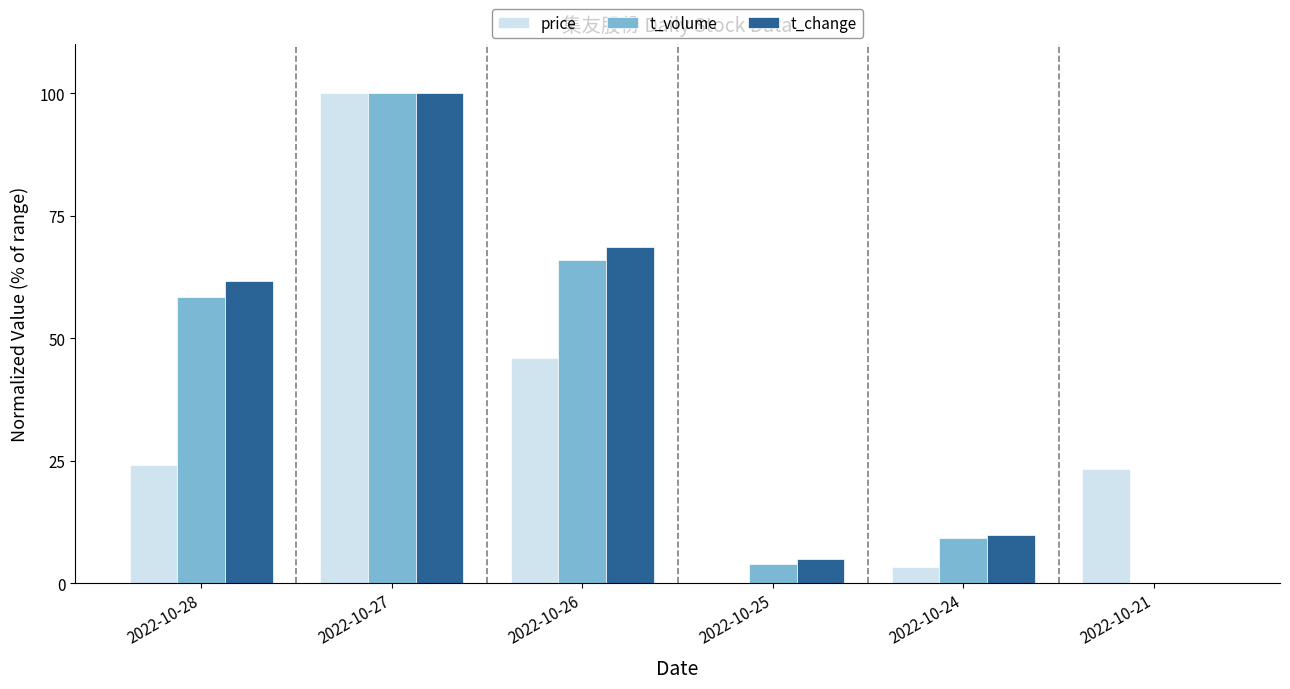

Reading left to right, extract all data points from this chart.

price: 2022-10-28=24.2	2022-10-27=100.0	2022-10-26=46.0	2022-10-25=0.0	2022-10-24=3.2	2022-10-21=23.4
t_volume: 2022-10-28=58.5	2022-10-27=100.0	2022-10-26=65.9	2022-10-25=4.0	2022-10-24=9.2	2022-10-21=0.0
t_change: 2022-10-28=61.6	2022-10-27=100.0	2022-10-26=68.6	2022-10-25=4.9	2022-10-24=9.8	2022-10-21=0.0